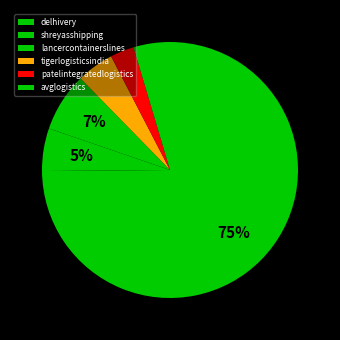

To the nearest percent, what portion does delhivery represent?

75%